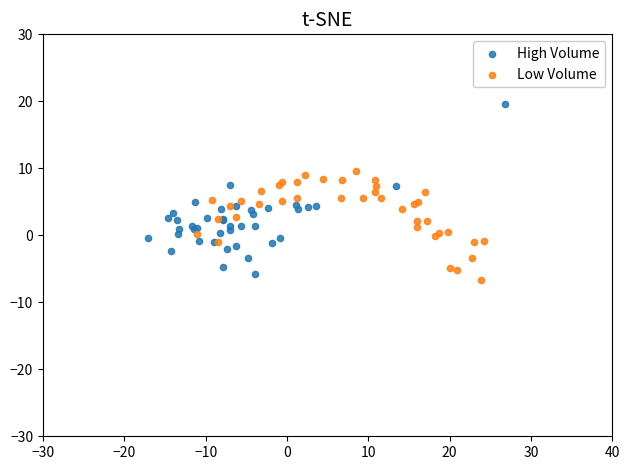

Which series has the widest spread of Y values?

High Volume